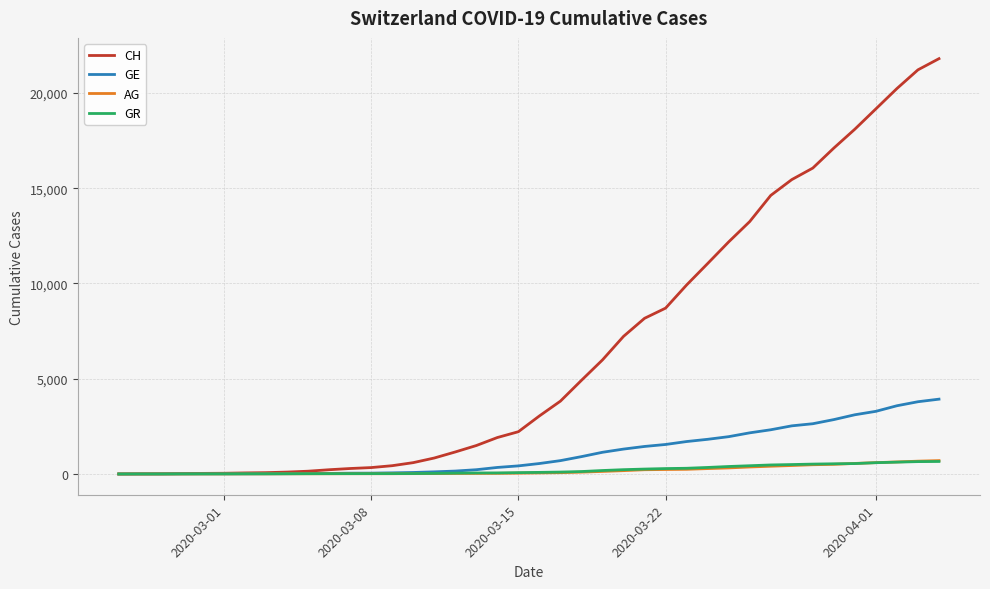

Which series has the largest total across all categories?

CH